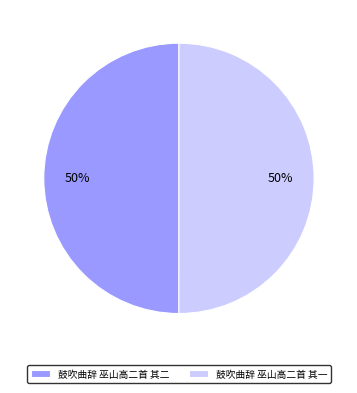

True or false: 鼓吹曲辞 巫山高二首 其二 accounts for 50% of the total.

True